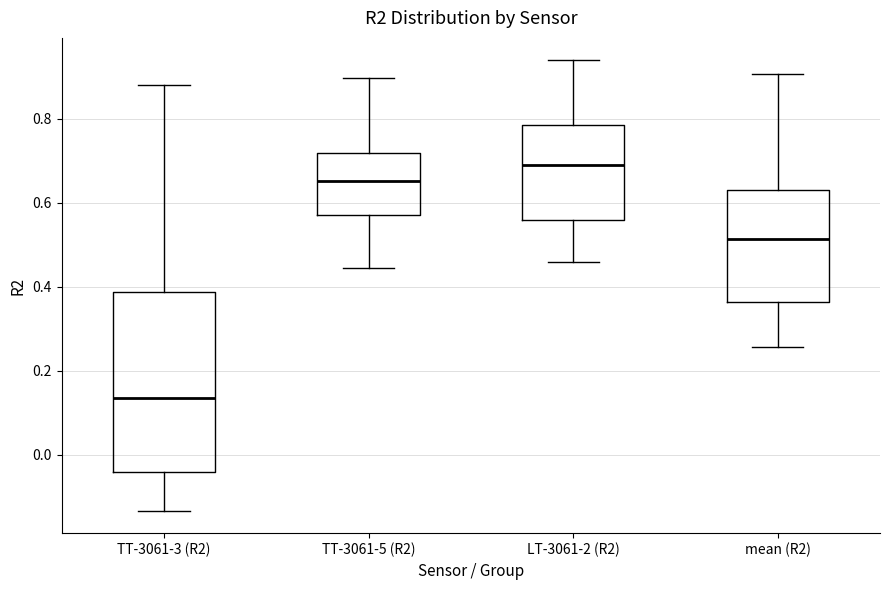

Comparing the boxes themselves (not the whiskers), which one is the tallest?

TT-3061-3 (R2)